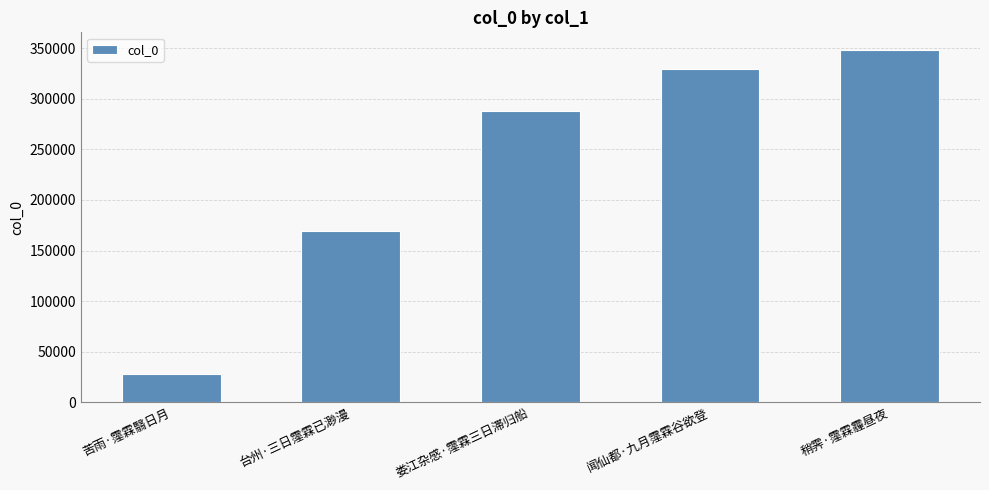

How many values are below 287955?

2